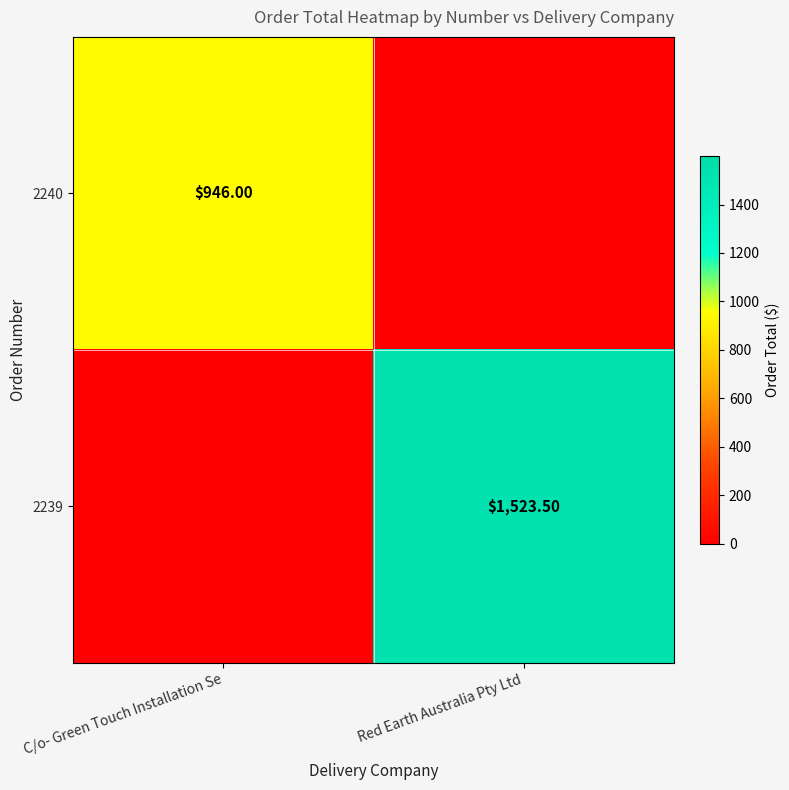

Is it true that 2239 equals 2205.2 at Red Earth Australia Pty Ltd?

False